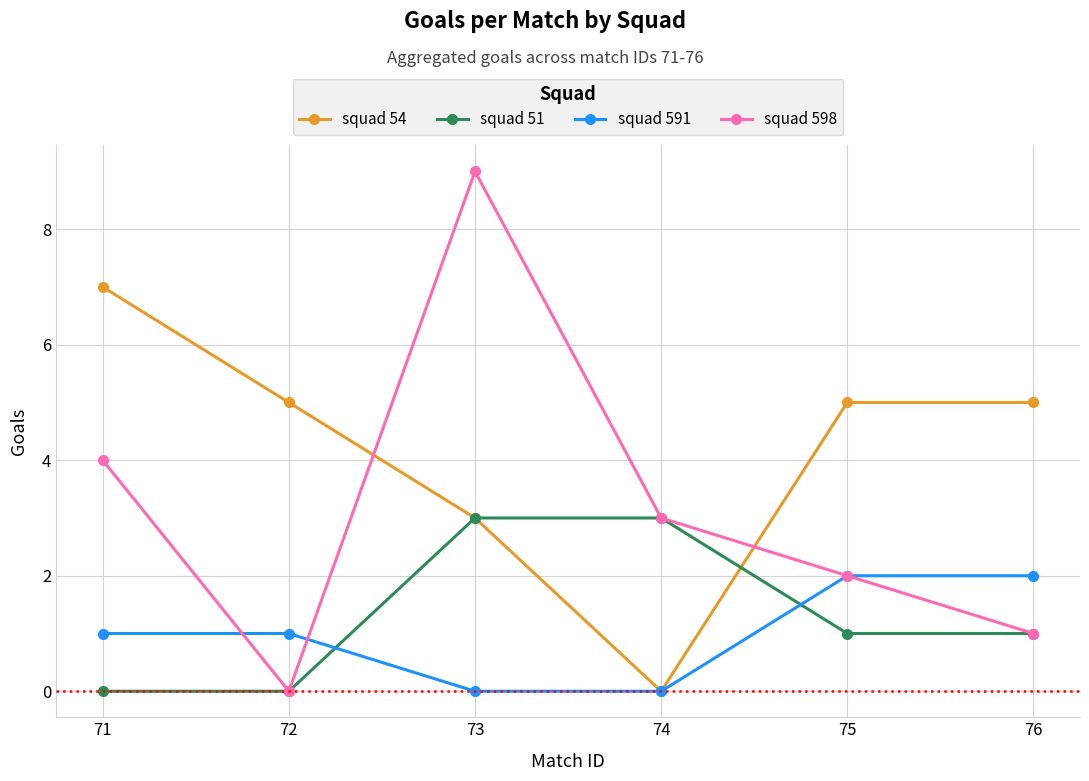

Reading left to right, extract all data points from this chart.

squad 54: 71=7	72=5	73=3	74=0	75=5	76=5
squad 51: 71=0	72=0	73=3	74=3	75=1	76=1
squad 591: 71=1	72=1	73=0	74=0	75=2	76=2
squad 598: 71=4	72=0	73=9	74=3	75=2	76=1